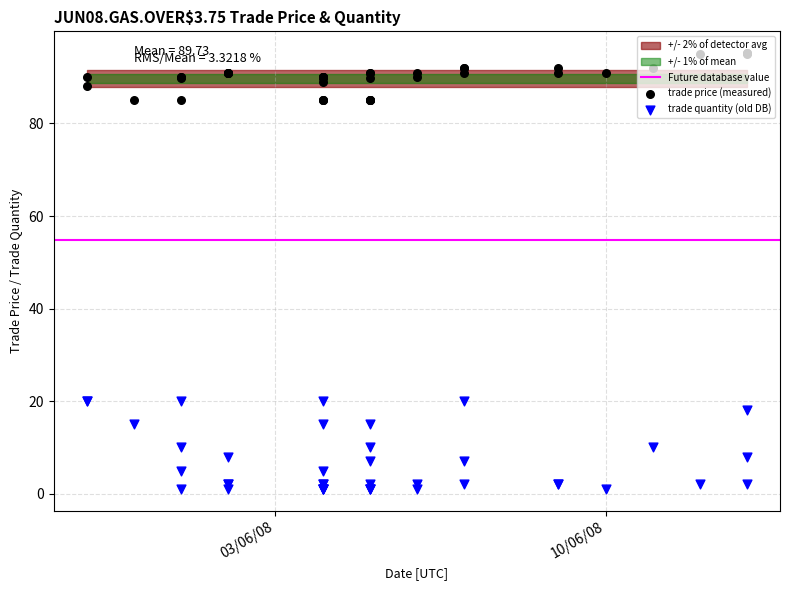

Which series contains the highest Y value?

trade price